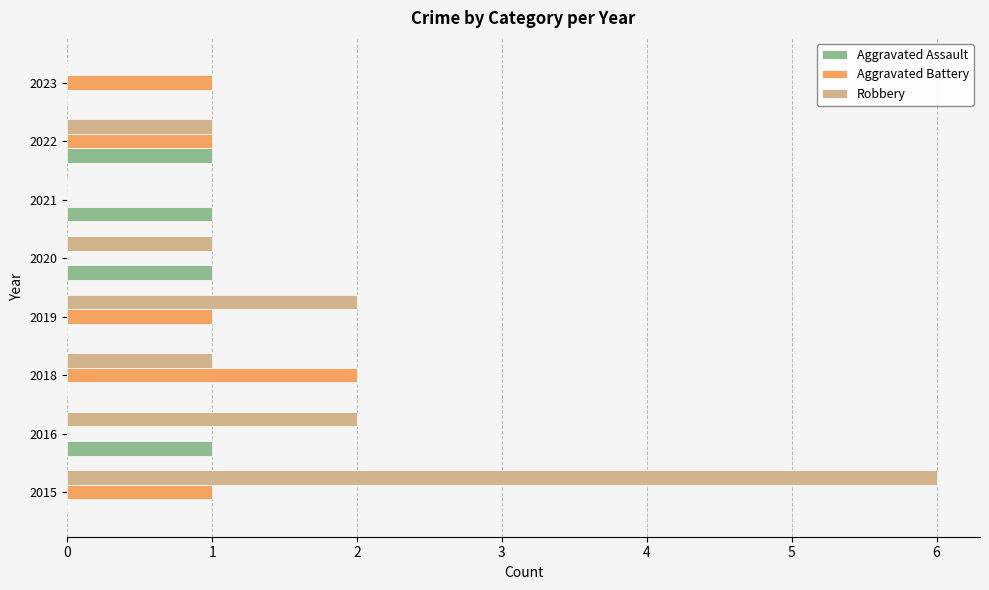

Between 2015 and 2018, which series saw the biggest shift?

Robbery